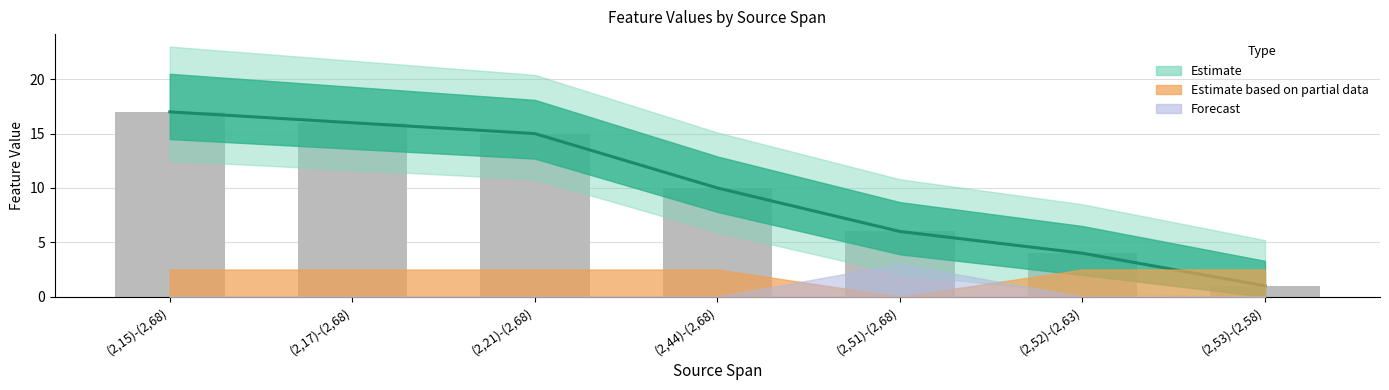

How many groups of bars are there?

7